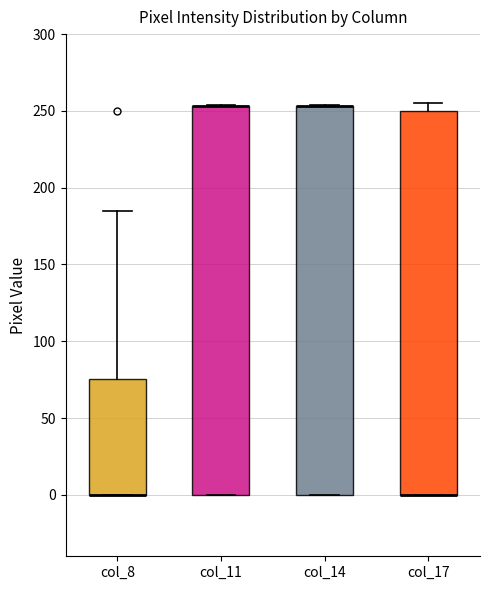

Reading left to right, read every box against the y-axis: the position of its median line, the range the box covers, and the ends of its whiskers. The values are not printed on the chart, so give them approximately, as read against the axis.

col_8: median 0 (drawn on the box's lower edge), box 0 to 75, whiskers 0 to 185
col_11: median 255 (drawn on the box's upper edge), box 0 to 255, whiskers 0 to 255
col_14: median 255 (drawn on the box's upper edge), box 0 to 255, whiskers 0 to 255
col_17: median 0 (drawn on the box's lower edge), box 0 to 250, whiskers 0 to 255